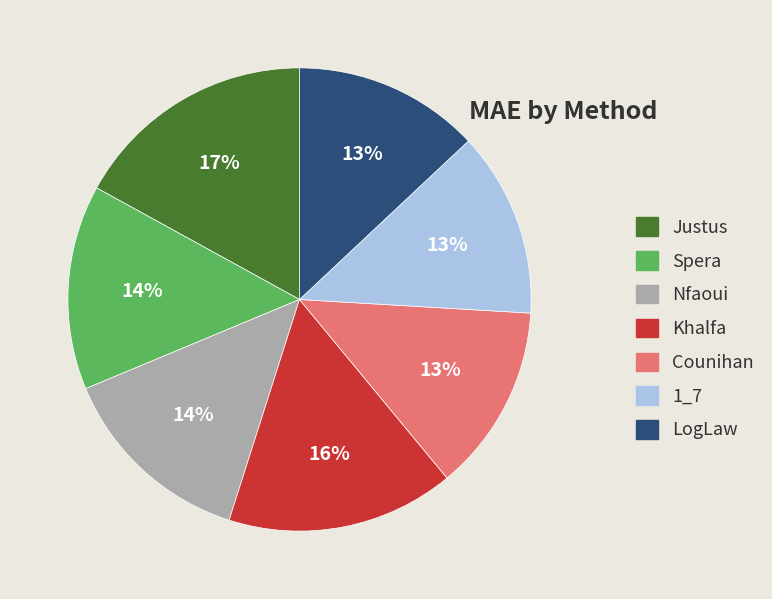

Does Justus account for over 50% of the chart?

No